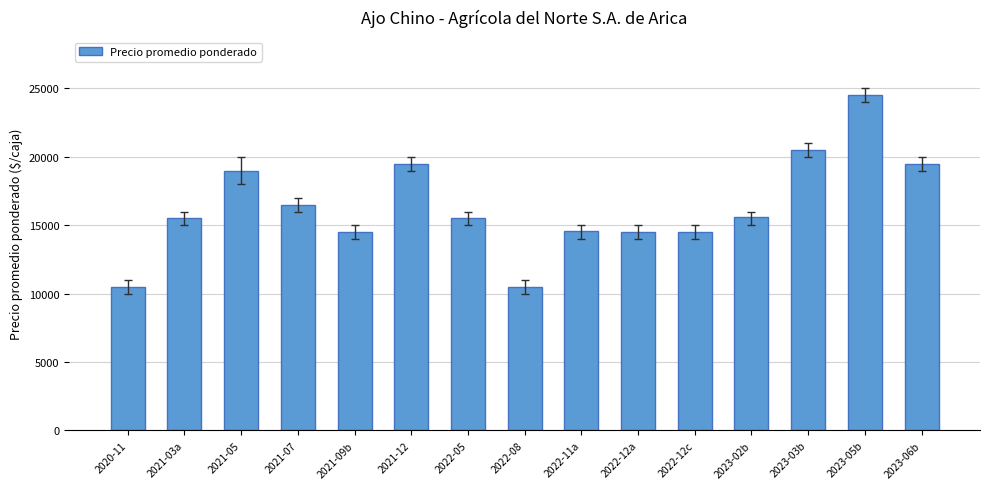

True or false: the data shows 16500 at 2021-07.

True